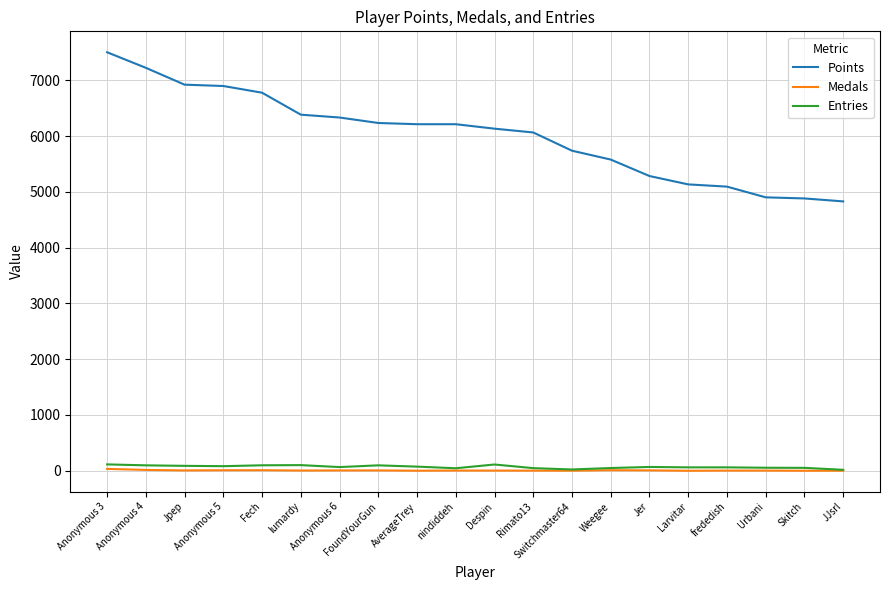

True or false: Points and Entries cross at least once.

False